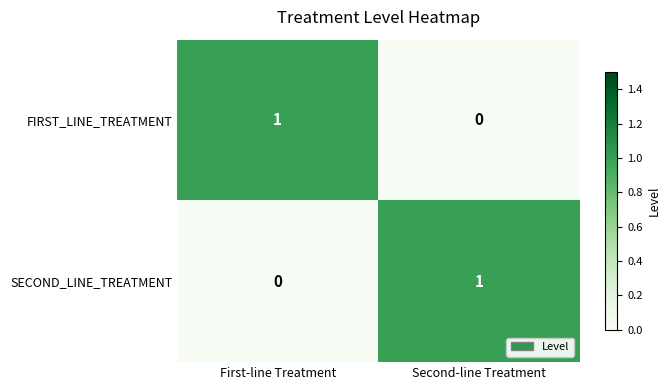

Reading right to left, what are all the values shown in this chart?

FIRST_LINE_TREATMENT: Second-line Treatment=0	First-line Treatment=1
SECOND_LINE_TREATMENT: Second-line Treatment=1	First-line Treatment=0